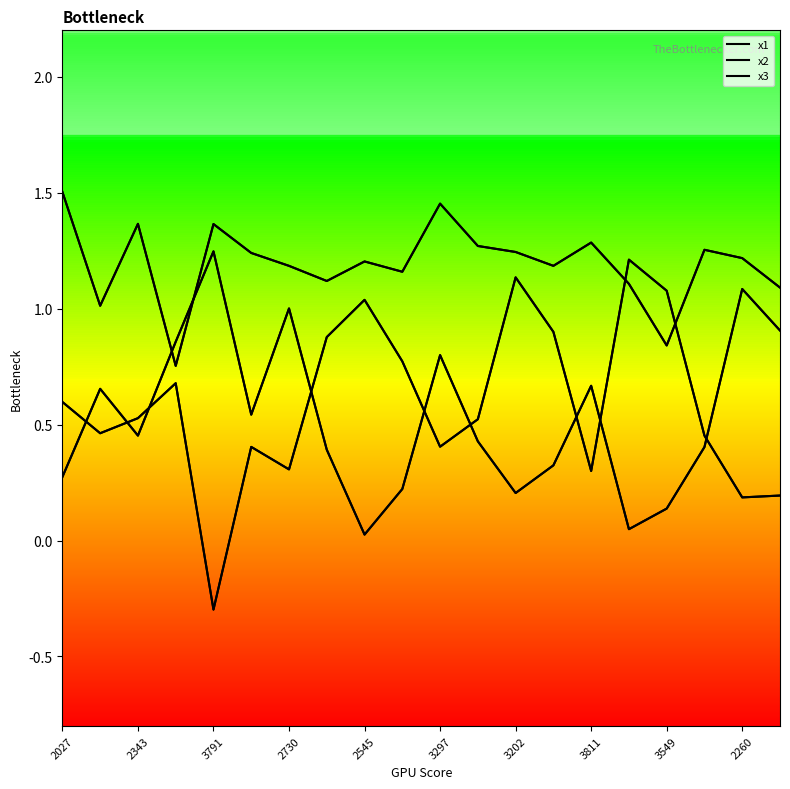

Is this an area chart (filled region under the line)?

No